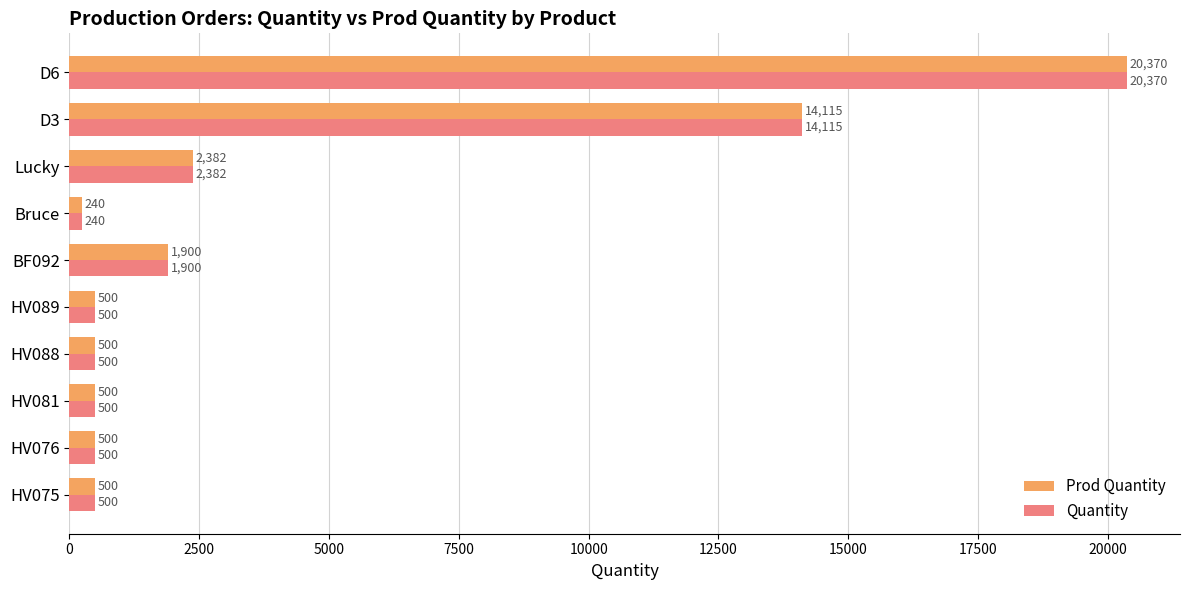

What is the total value across all series at D3?

28230